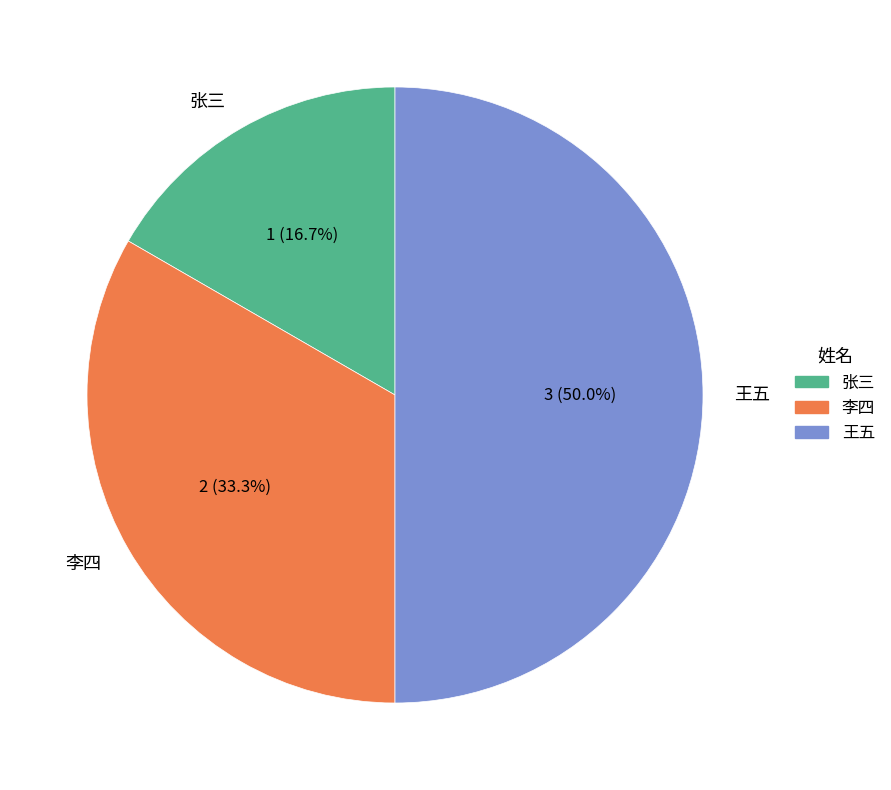

Rank the categories by value from highest to lowest.

王五, 李四, 张三